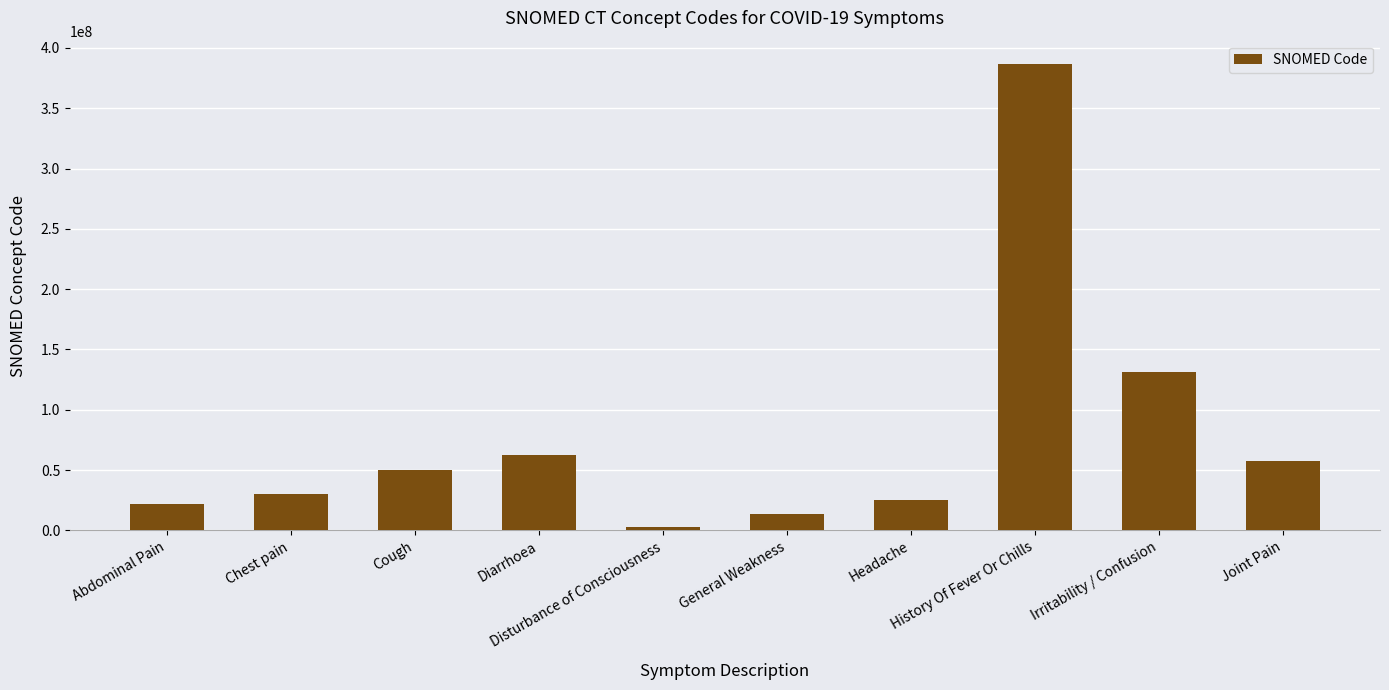

What is the change in value from Abdominal Pain to History Of Fever Or Chills?

+365139005